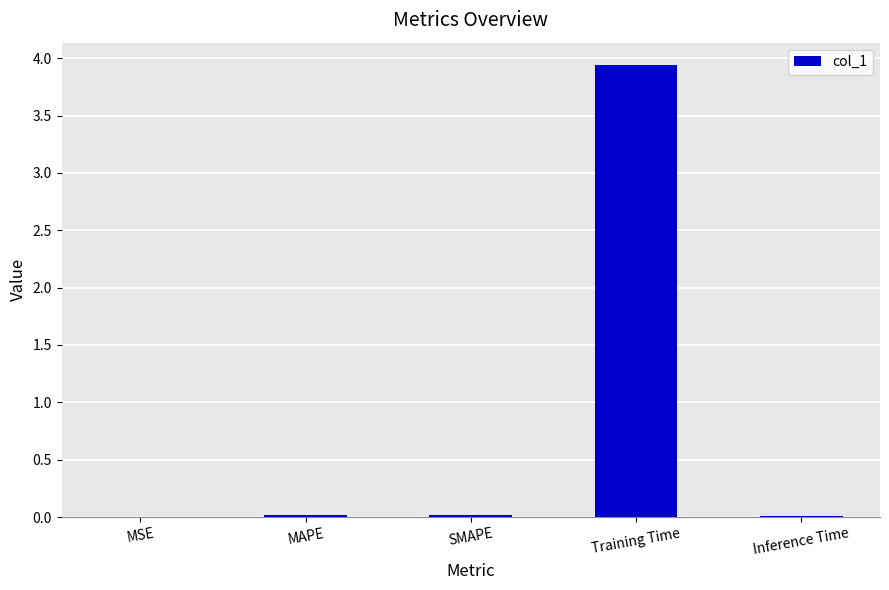

Is it true that the value at MSE is 0.0?

True